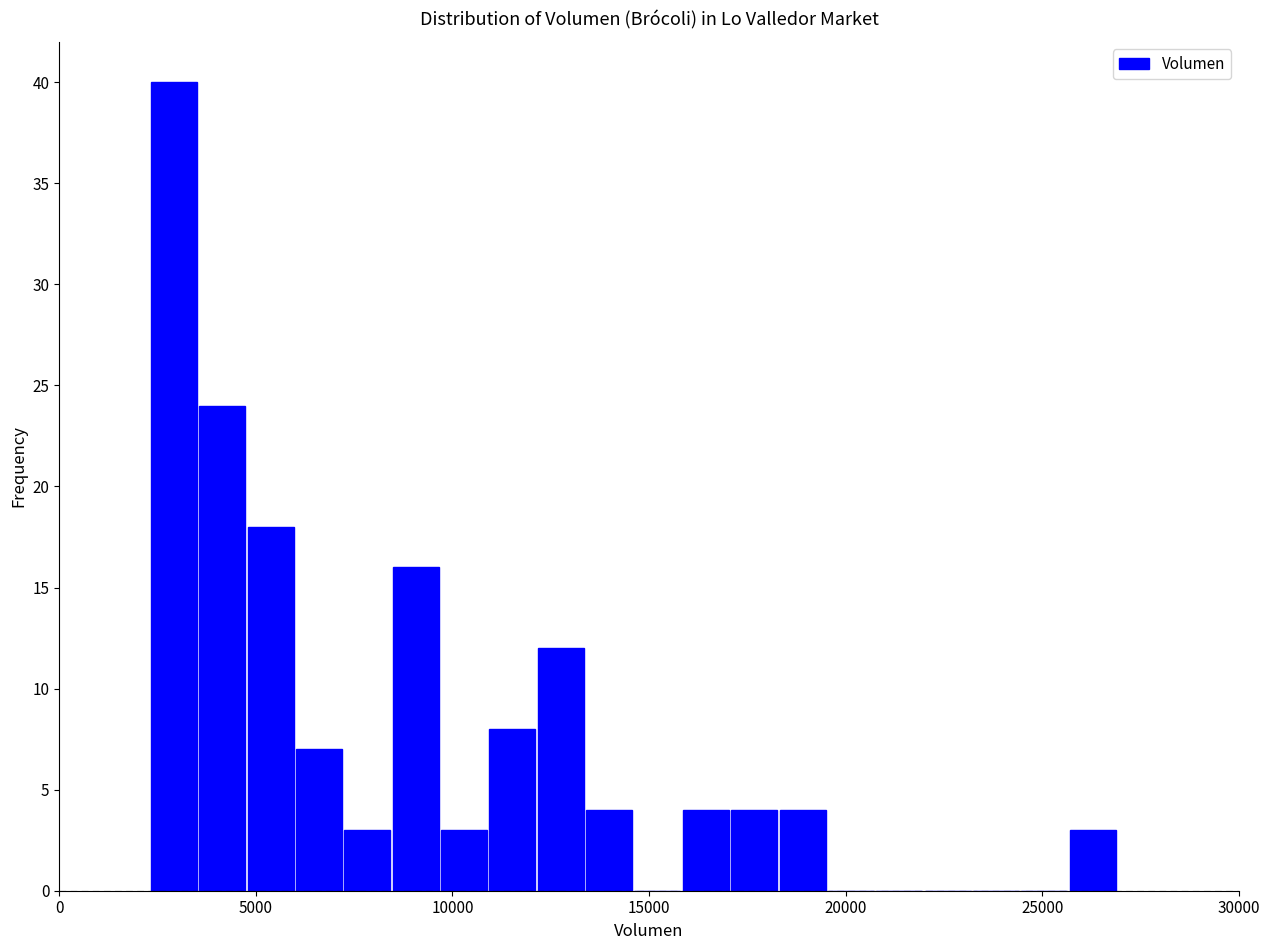

Around what value on the x-axis is the tallest bar? Give the approximate position of its centre, as read against the axis.

3000